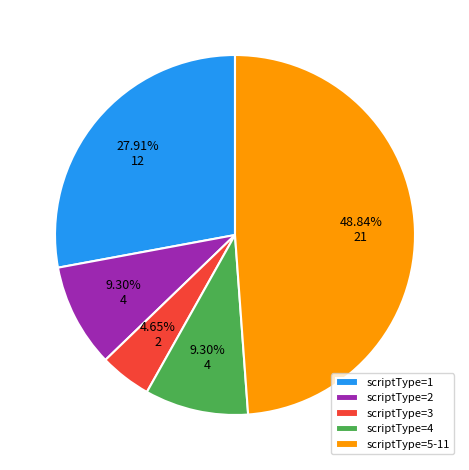

To the nearest percent, what is the average slice percentage?

20%